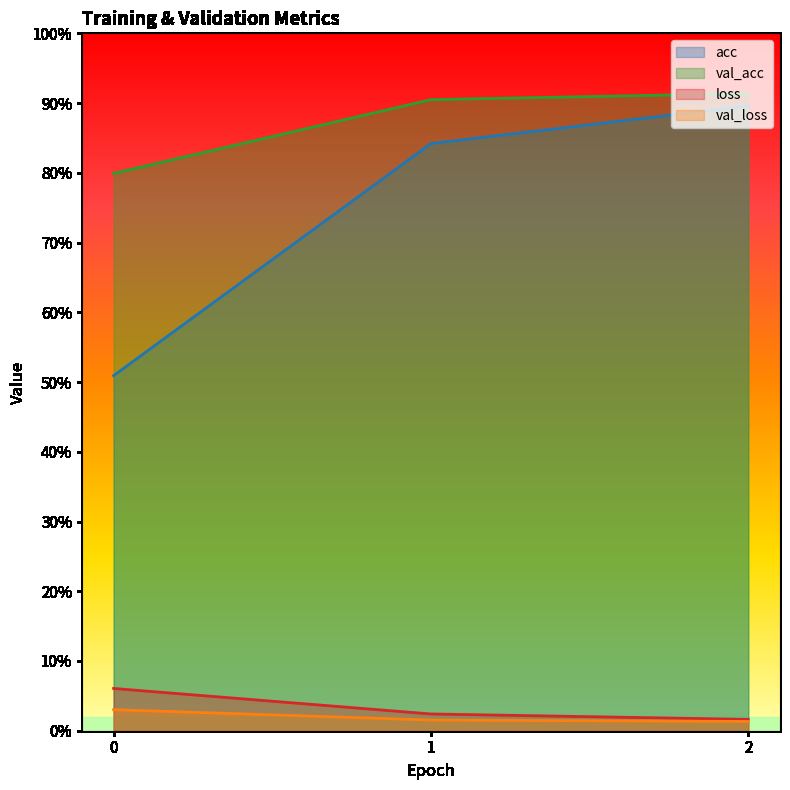

The loss series shows 0.0 at 2. True or false?

False